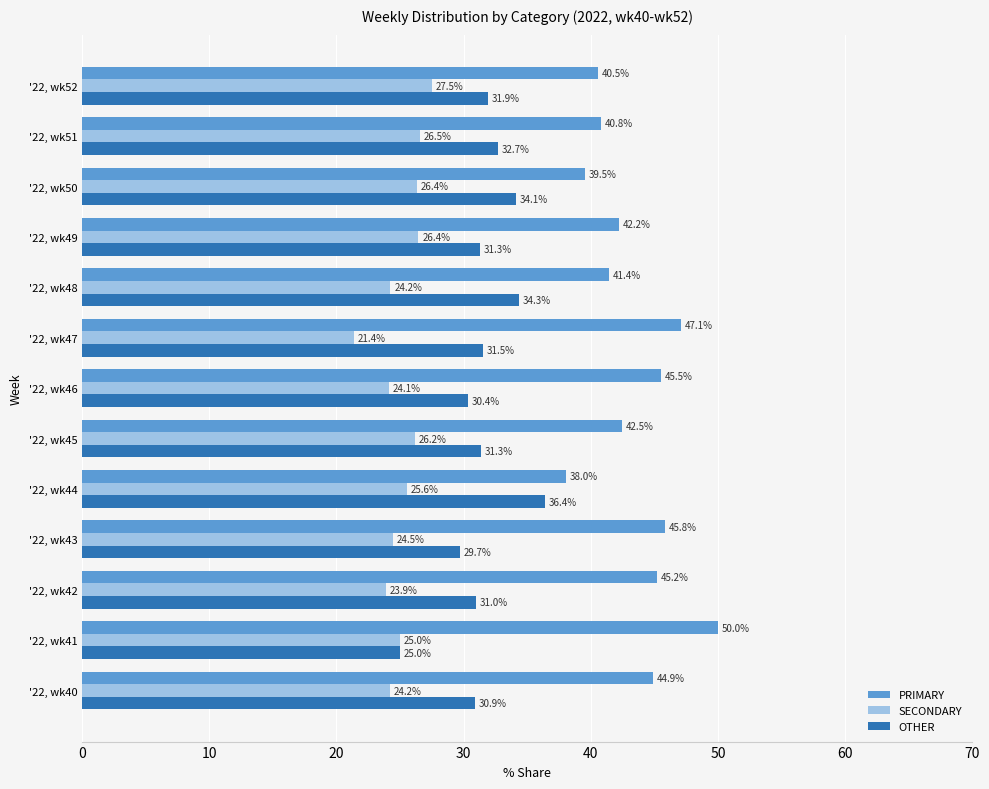

Rank the series by their maximum value, from highest to lowest.

PRIMARY, OTHER, SECONDARY